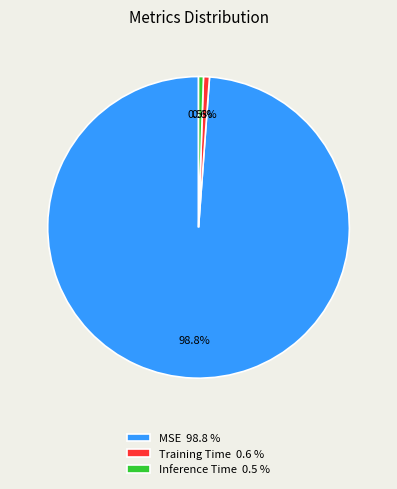

To the nearest percent, what portion does MSE represent?

99%